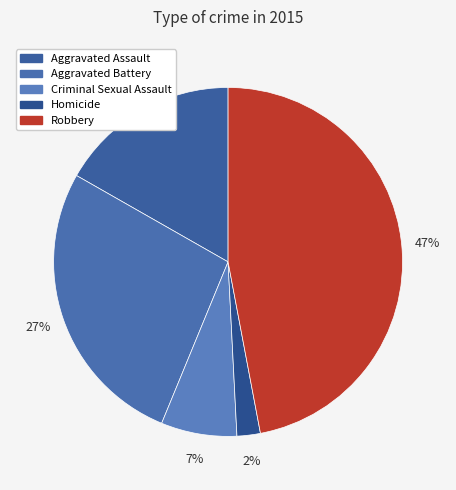

Does Criminal Sexual Assault represent more than half of the total?

No